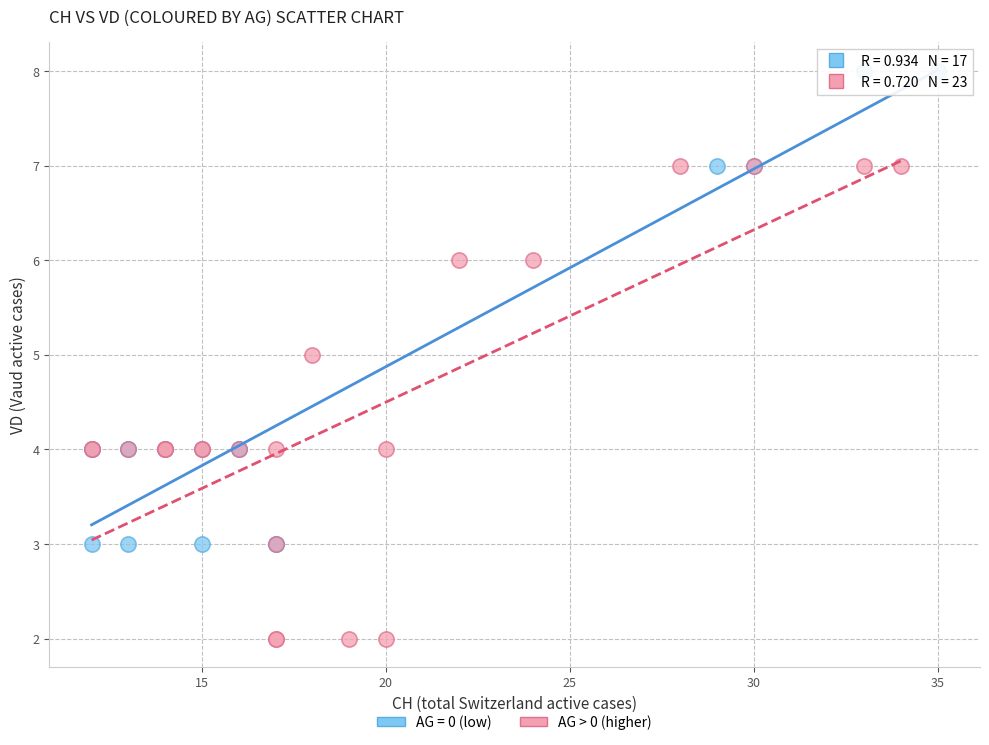

Which series contains the highest Y value?

AG = 0 (low)